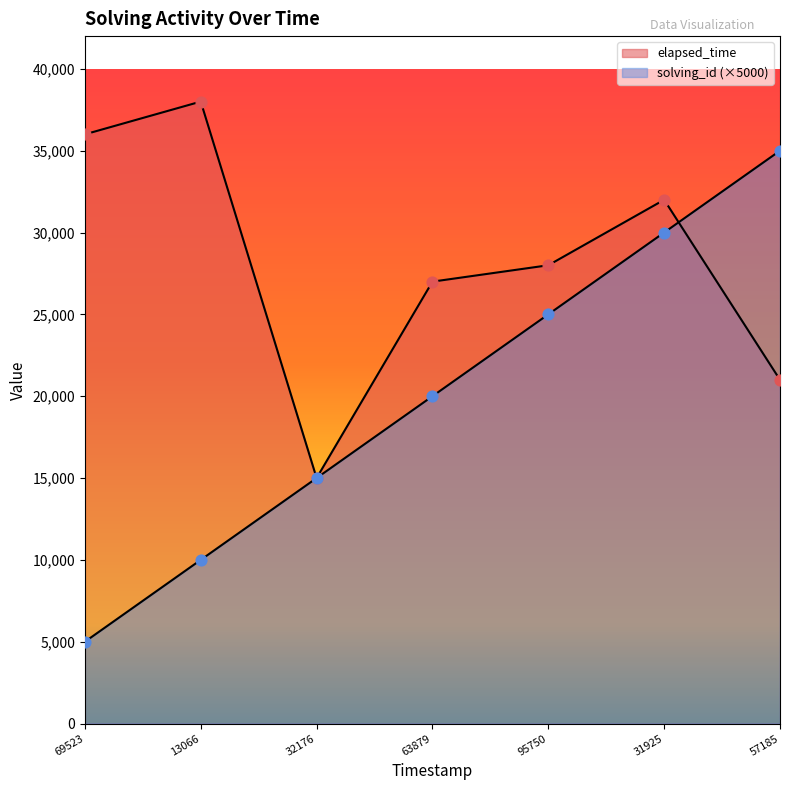

At which category is the sum across all series the highest?

31925